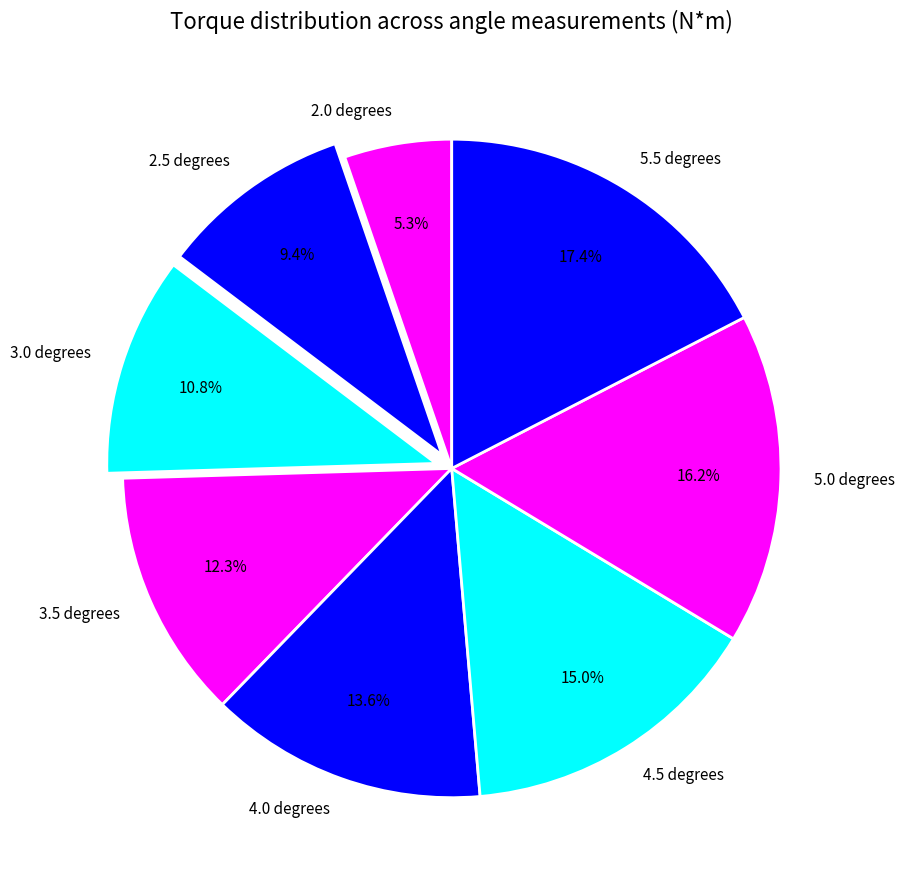

To the nearest percent, what portion does 4.0 degrees represent?

14%